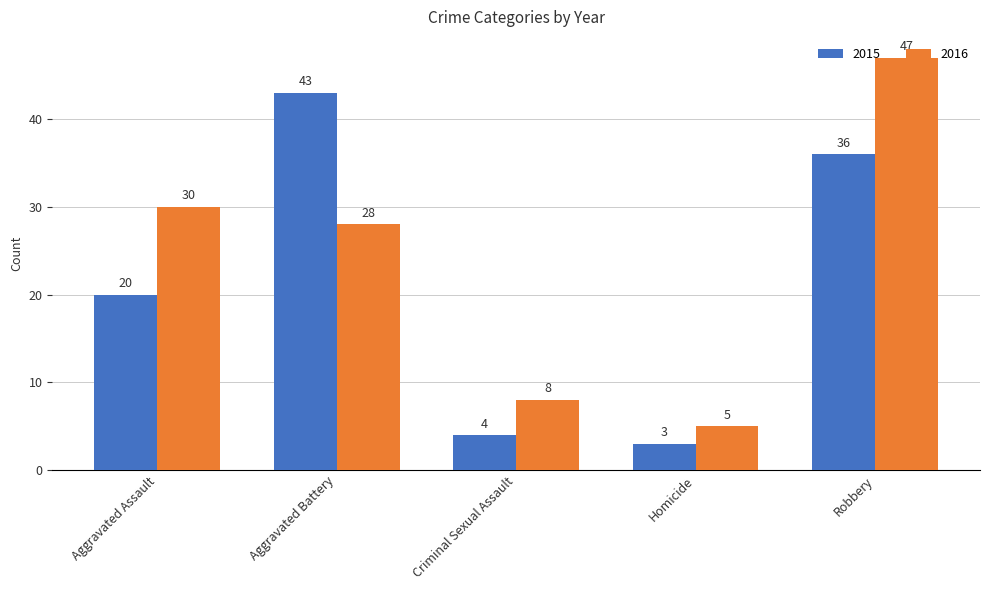

How many values in the 2015 series are below 20?

2